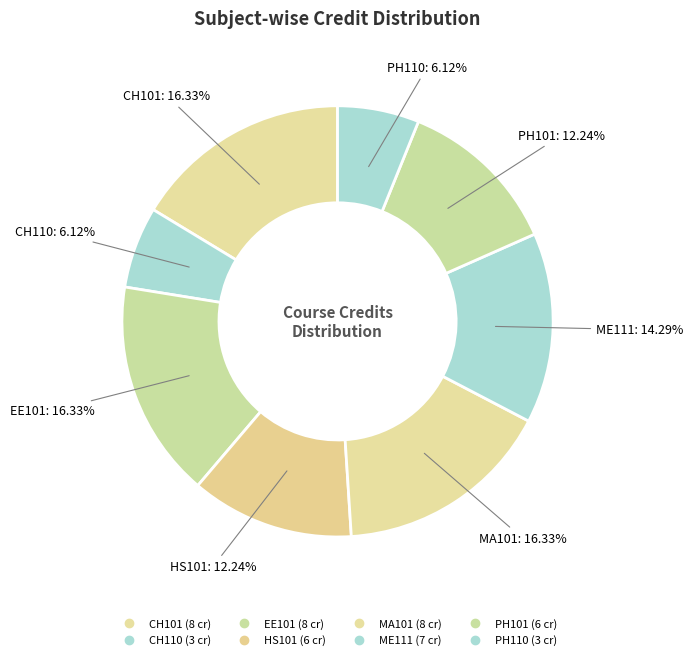

To the nearest percent, what is the difference between the largest and smallest slice percentages?

10%